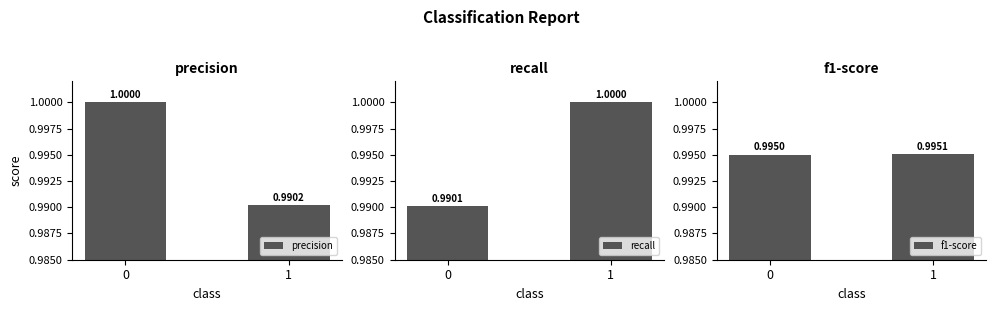

Count the recall values in the range 0 to 1.

2